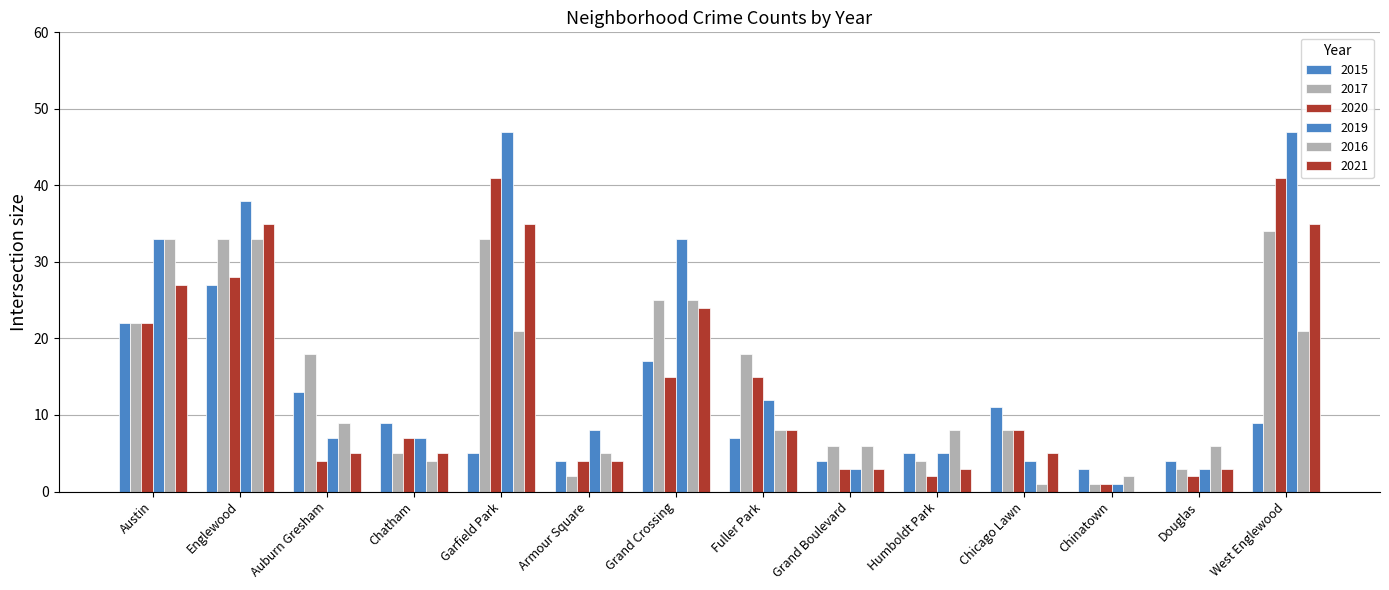

How many groups of bars are there?

14